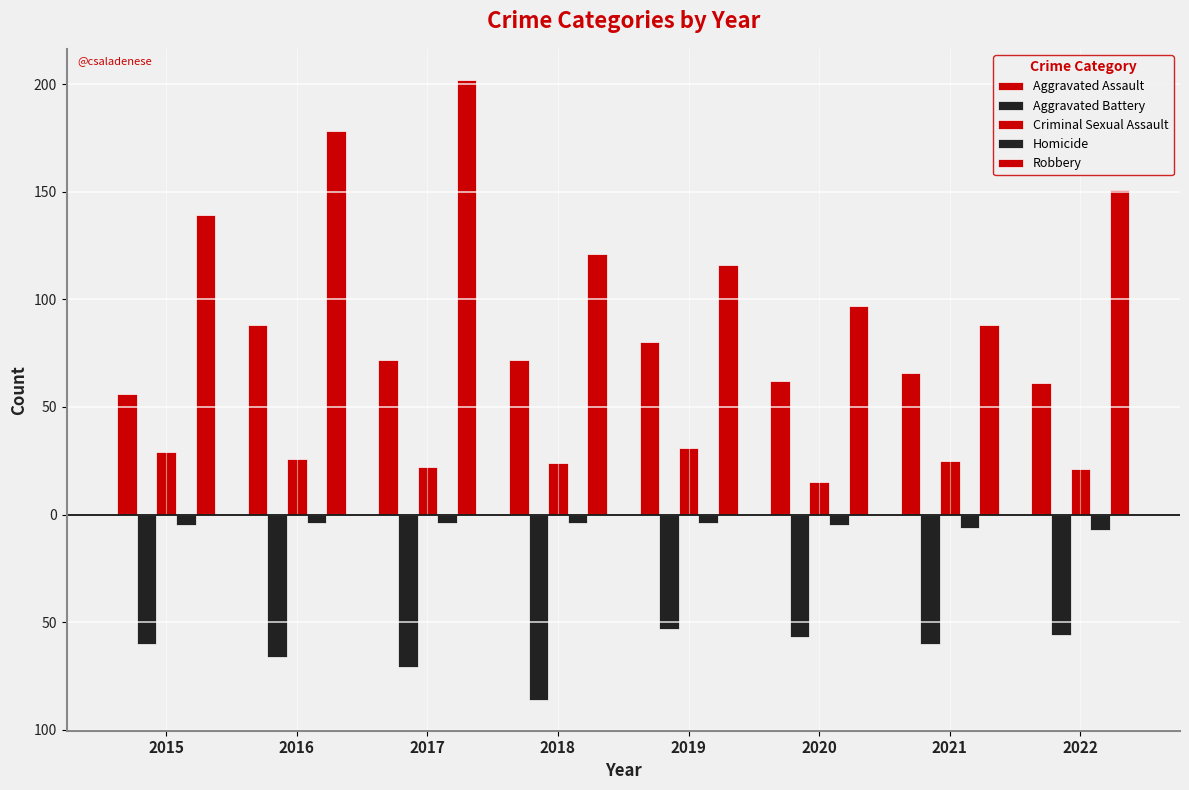

Is it true that Aggravated Assault equals 52 at 2019?

False